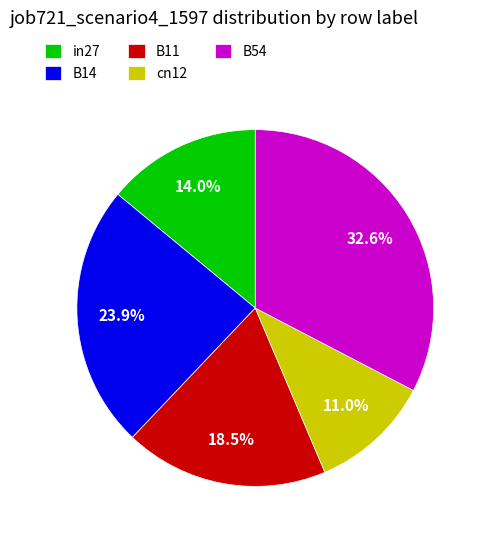

What percentage is the cn12 slice, to the nearest percent?

11%